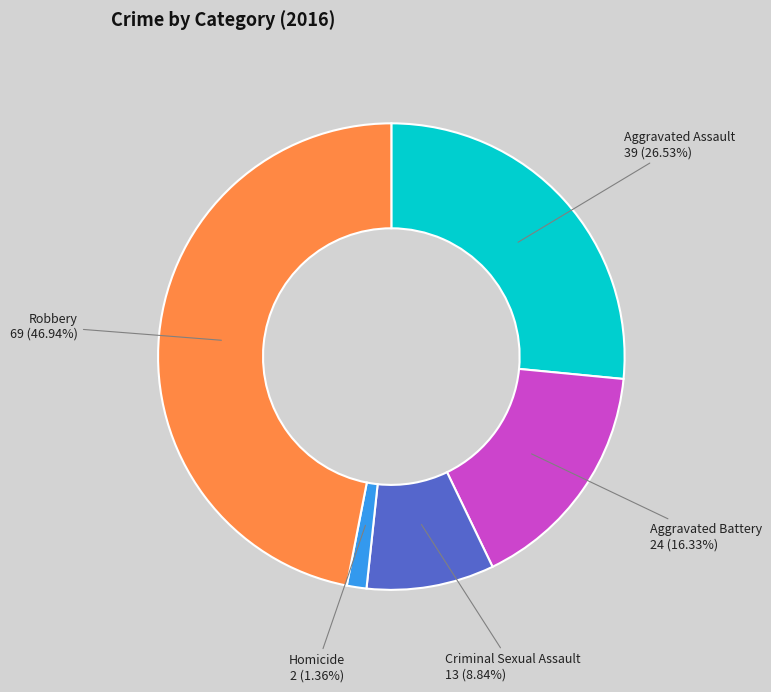

What percentage is the Aggravated Battery slice, to the nearest percent?

16%